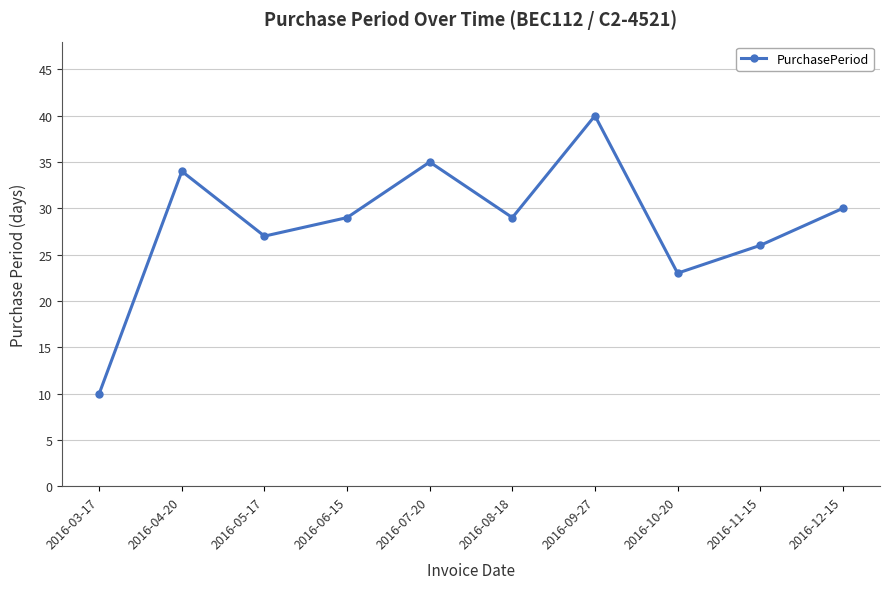

How many interior local peaks (higher than both neighbors) does the data have?

3